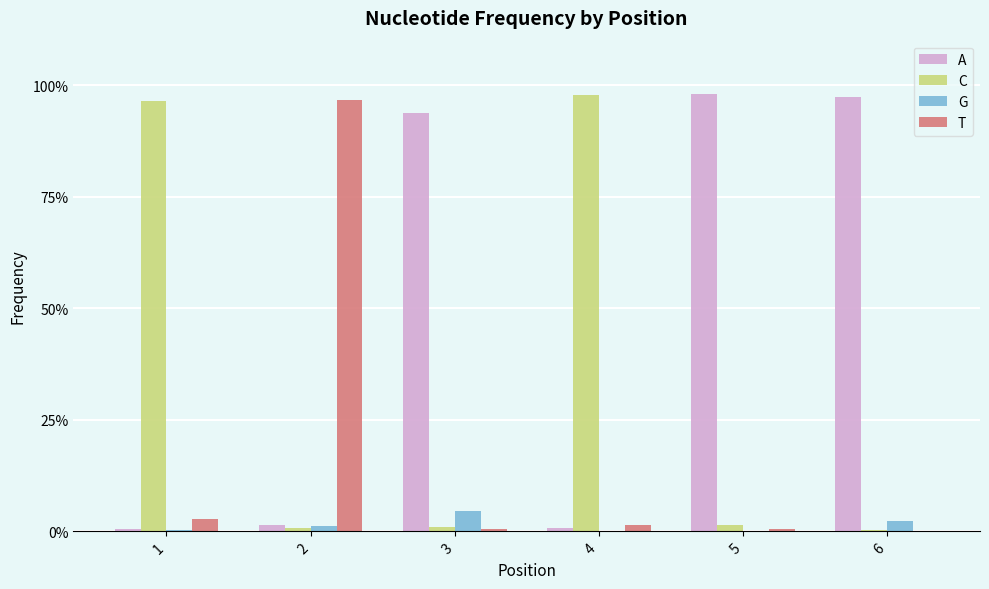

Rank the series by their maximum value, from lowest to highest.

G, T, C, A